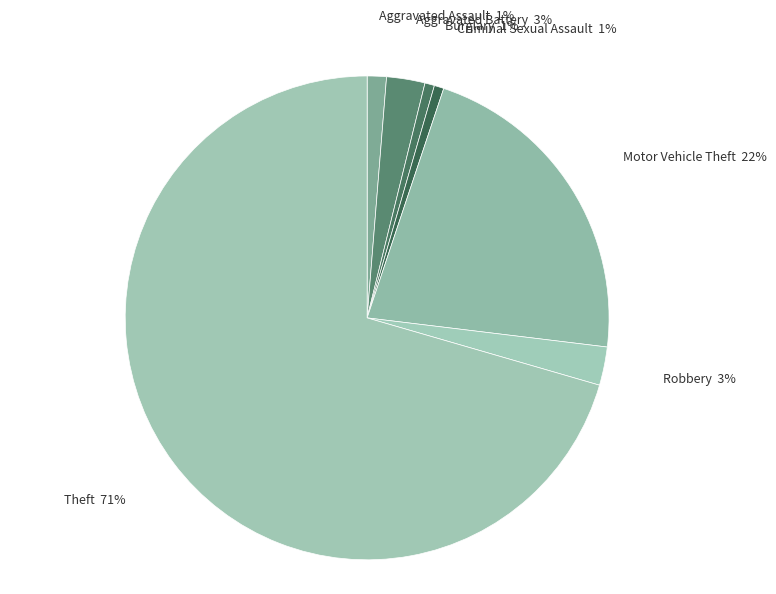

The Theft slice represents 63% of the pie. True or false?

False